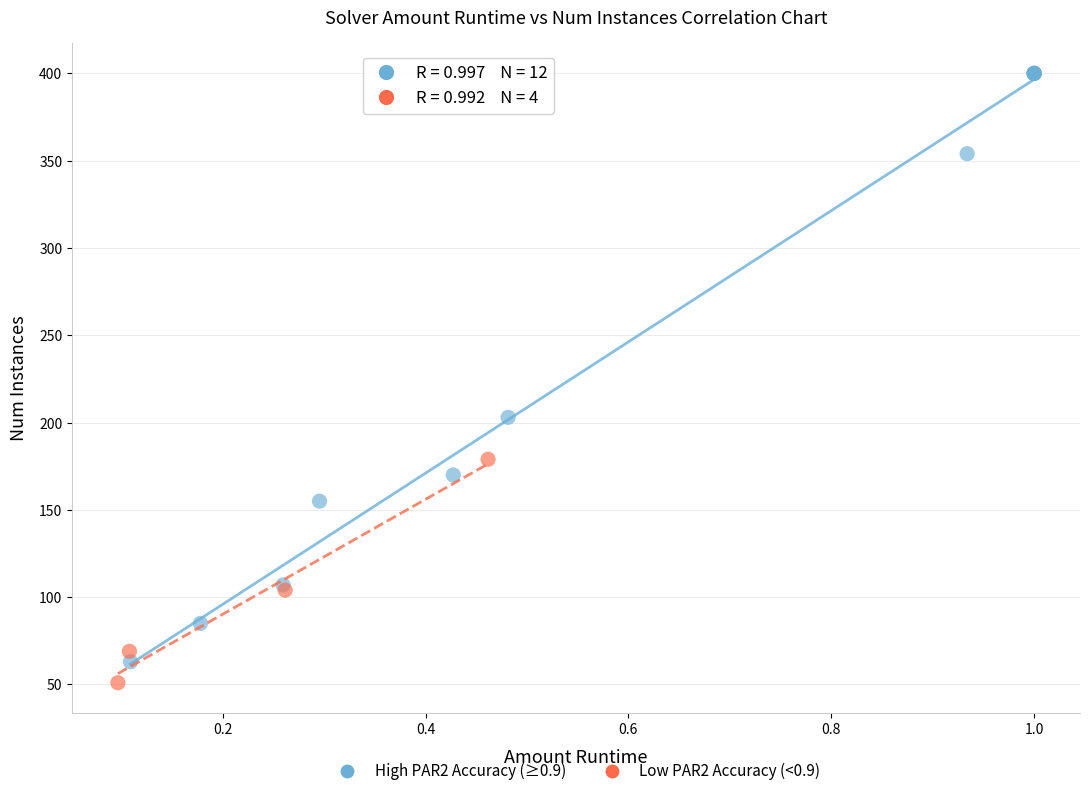

Which series reaches the minimum Y coordinate?

Low PAR2 Accuracy (<0.9)